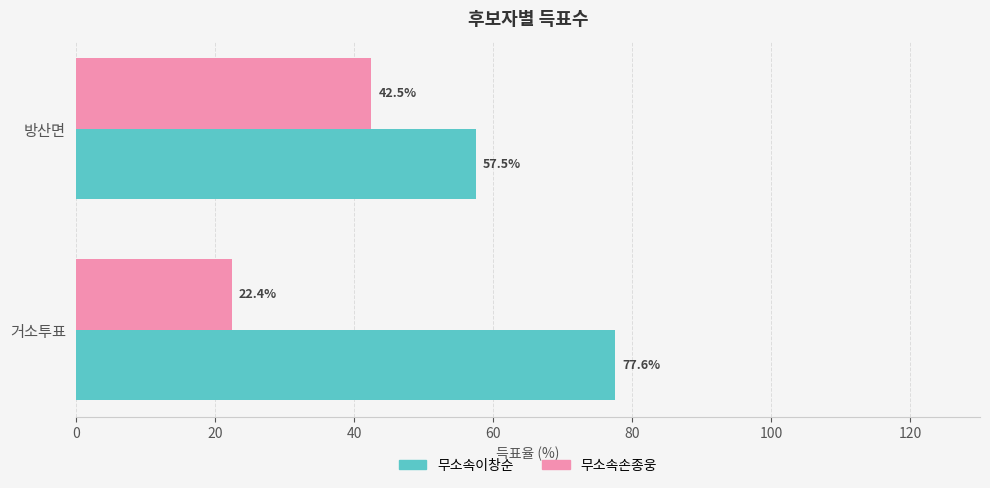

What is the average value of the 무소속이창순 series?

67.5